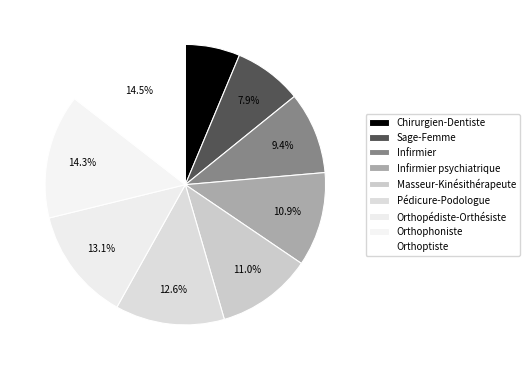

Is there any slice that represents more than half of the pie?

No